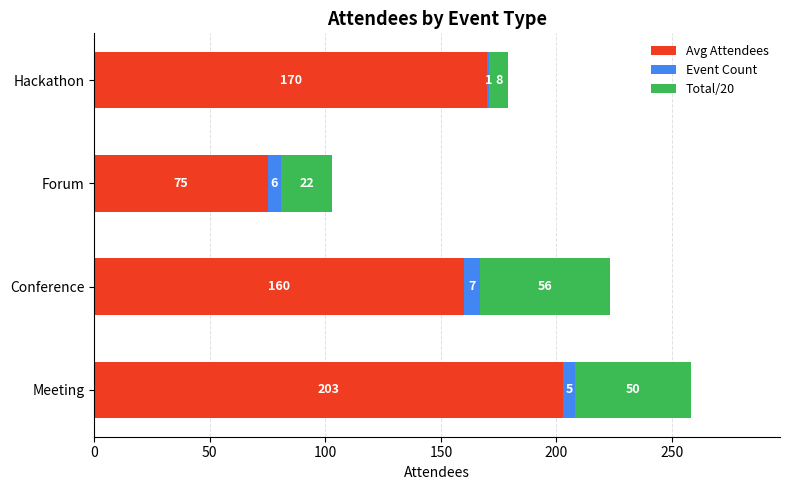

At which category is the sum across all series the highest?

Meeting